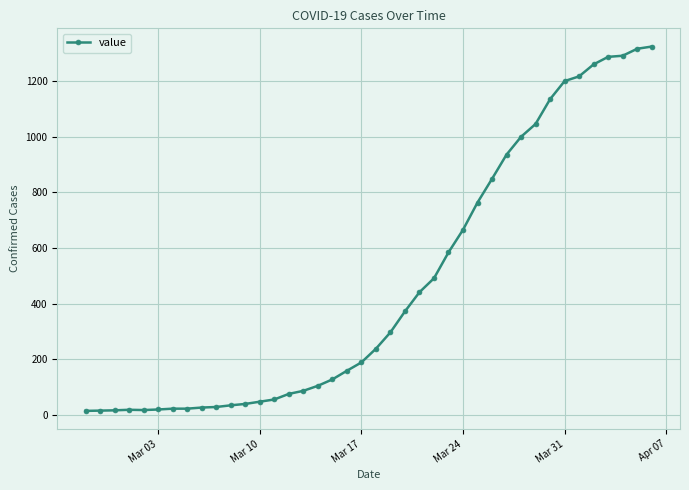

What is the difference between the maximum and second lowest values?

1307